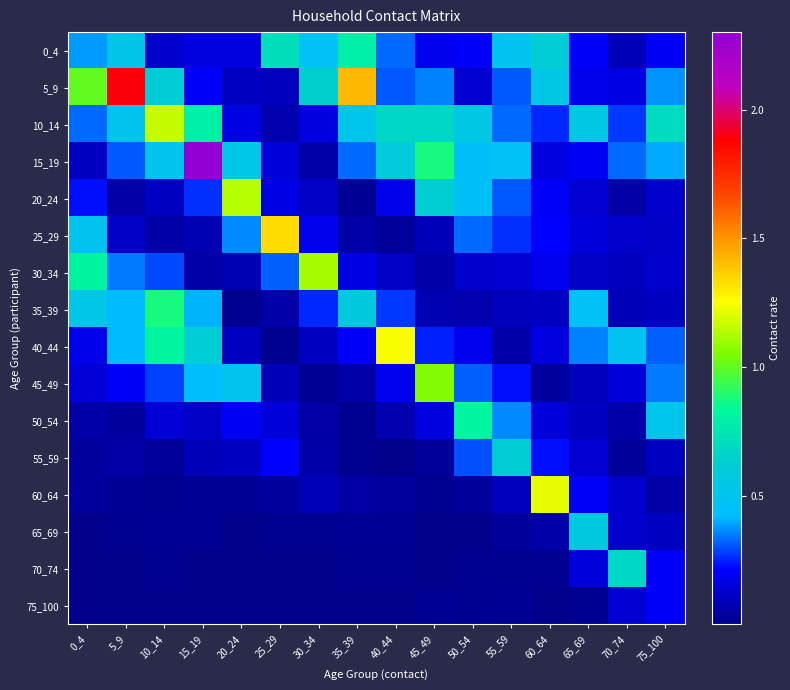

Reading left to right, extract all data points from this chart.

0_4: 0_4=0.4	5_9=0.5	10_14=0.1	15_19=0.2	20_24=0.2	25_29=0.7	30_34=0.5	35_39=0.8	40_44=0.3	45_49=0.2	50_54=0.2	55_59=0.5	60_64=0.6	65_69=0.2	70_74=0.1	75_100=0.2
5_9: 0_4=1.0	5_9=1.9	10_14=0.6	15_19=0.2	20_24=0.1	25_29=0.1	30_34=0.6	35_39=1.4	40_44=0.3	45_49=0.4	50_54=0.1	55_59=0.3	60_64=0.5	65_69=0.2	70_74=0.2	75_100=0.4
10_14: 0_4=0.3	5_9=0.5	10_14=1.2	15_19=0.8	20_24=0.2	25_29=0.1	30_34=0.2	35_39=0.5	40_44=0.7	45_49=0.7	50_54=0.5	55_59=0.3	60_64=0.3	65_69=0.5	70_74=0.3	75_100=0.7
15_19: 0_4=0.1	5_9=0.3	10_14=0.5	15_19=2.3	20_24=0.5	25_29=0.1	30_34=0.1	35_39=0.3	40_44=0.6	45_49=0.9	50_54=0.4	55_59=0.5	60_64=0.2	65_69=0.2	70_74=0.3	75_100=0.4
20_24: 0_4=0.2	5_9=0.1	10_14=0.1	15_19=0.3	20_24=1.1	25_29=0.2	30_34=0.1	35_39=0.0	40_44=0.2	45_49=0.6	50_54=0.5	55_59=0.3	60_64=0.2	65_69=0.1	70_74=0.0	75_100=0.1
25_29: 0_4=0.5	5_9=0.1	10_14=0.1	15_19=0.1	20_24=0.4	25_29=1.3	30_34=0.2	35_39=0.1	40_44=0.0	45_49=0.1	50_54=0.3	55_59=0.3	60_64=0.2	65_69=0.2	70_74=0.1	75_100=0.1
30_34: 0_4=0.8	5_9=0.3	10_14=0.3	15_19=0.1	20_24=0.1	25_29=0.3	30_34=1.1	35_39=0.2	40_44=0.1	45_49=0.1	50_54=0.1	55_59=0.1	60_64=0.2	65_69=0.1	70_74=0.1	75_100=0.1
35_39: 0_4=0.5	5_9=0.4	10_14=0.9	15_19=0.4	20_24=0.0	25_29=0.1	30_34=0.3	35_39=0.6	40_44=0.3	45_49=0.1	50_54=0.1	55_59=0.1	60_64=0.1	65_69=0.5	70_74=0.1	75_100=0.1
40_44: 0_4=0.2	5_9=0.4	10_14=0.8	15_19=0.6	20_24=0.1	25_29=0.0	30_34=0.1	35_39=0.2	40_44=1.2	45_49=0.3	50_54=0.2	55_59=0.1	60_64=0.2	65_69=0.4	70_74=0.5	75_100=0.3
45_49: 0_4=0.1	5_9=0.2	10_14=0.3	15_19=0.4	20_24=0.5	25_29=0.1	30_34=0.0	35_39=0.1	40_44=0.2	45_49=1.1	50_54=0.3	55_59=0.2	60_64=0.0	65_69=0.1	70_74=0.1	75_100=0.3
50_54: 0_4=0.1	5_9=0.0	10_14=0.1	15_19=0.1	20_24=0.2	25_29=0.1	30_34=0.0	35_39=0.0	40_44=0.1	45_49=0.2	50_54=0.8	55_59=0.4	60_64=0.2	65_69=0.1	70_74=0.1	75_100=0.5
55_59: 0_4=0.0	5_9=0.1	10_14=0.0	15_19=0.1	20_24=0.1	25_29=0.2	30_34=0.1	35_39=0.0	40_44=0.0	45_49=0.0	50_54=0.3	55_59=0.6	60_64=0.2	65_69=0.1	70_74=0.0	75_100=0.1
60_64: 0_4=0.0	5_9=0.0	10_14=0.0	15_19=0.0	20_24=0.0	25_29=0.0	30_34=0.1	35_39=0.0	40_44=0.0	45_49=0.0	50_54=0.0	55_59=0.1	60_64=1.2	65_69=0.2	70_74=0.1	75_100=0.1
65_69: 0_4=0.0	5_9=0.0	10_14=0.0	15_19=0.0	20_24=0.0	25_29=0.0	30_34=0.0	35_39=0.0	40_44=0.0	45_49=0.0	50_54=0.0	55_59=0.0	60_64=0.1	65_69=0.6	70_74=0.1	75_100=0.1
70_74: 0_4=0.0	5_9=0.0	10_14=0.0	15_19=0.0	20_24=0.0	25_29=0.0	30_34=0.0	35_39=0.0	40_44=0.0	45_49=0.0	50_54=0.0	55_59=0.0	60_64=0.0	65_69=0.2	70_74=0.7	75_100=0.2
75_100: 0_4=0.0	5_9=0.0	10_14=0.0	15_19=0.0	20_24=0.0	25_29=0.0	30_34=0.0	35_39=0.0	40_44=0.0	45_49=0.0	50_54=0.0	55_59=0.0	60_64=0.0	65_69=0.0	70_74=0.1	75_100=0.2